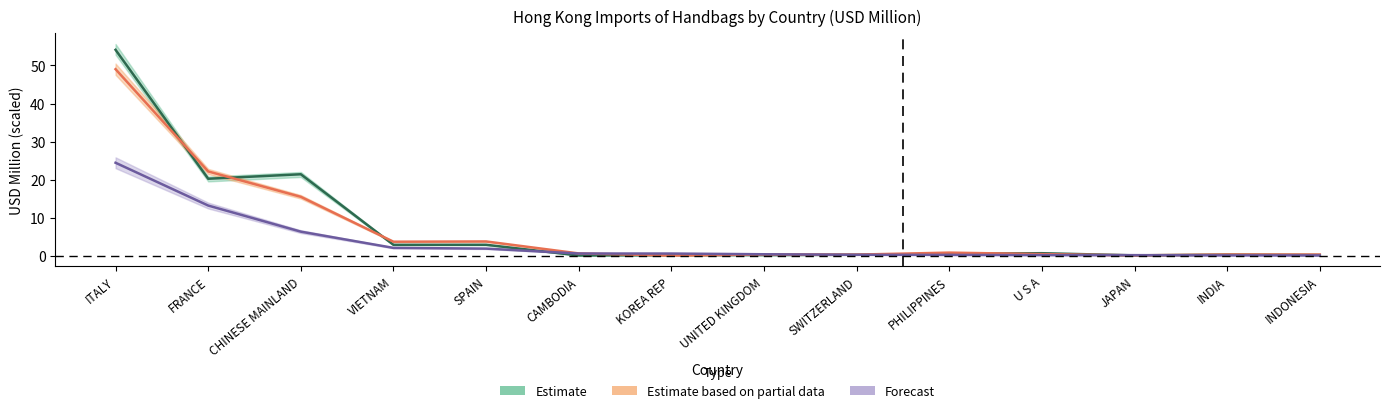

Is it true that Estimate based on partial data equals 0.5 at U S A?

True